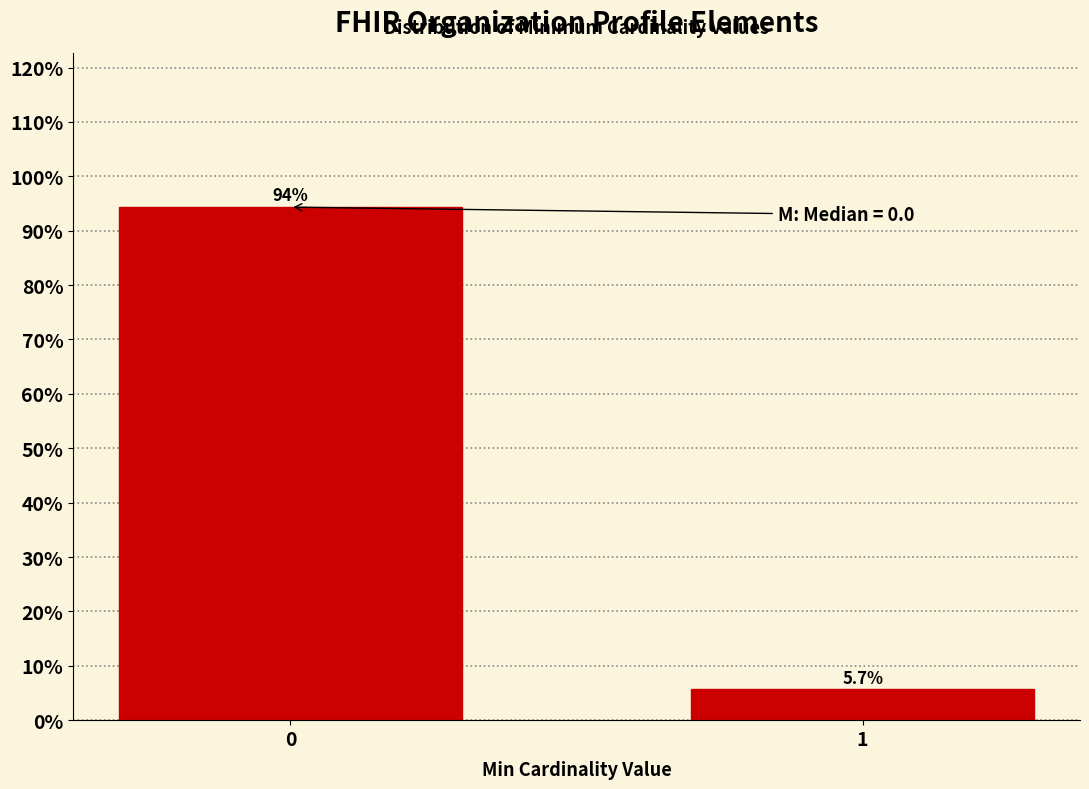

Reading left to right, list all the values displayed in this chart.

0=94.3	1=5.7